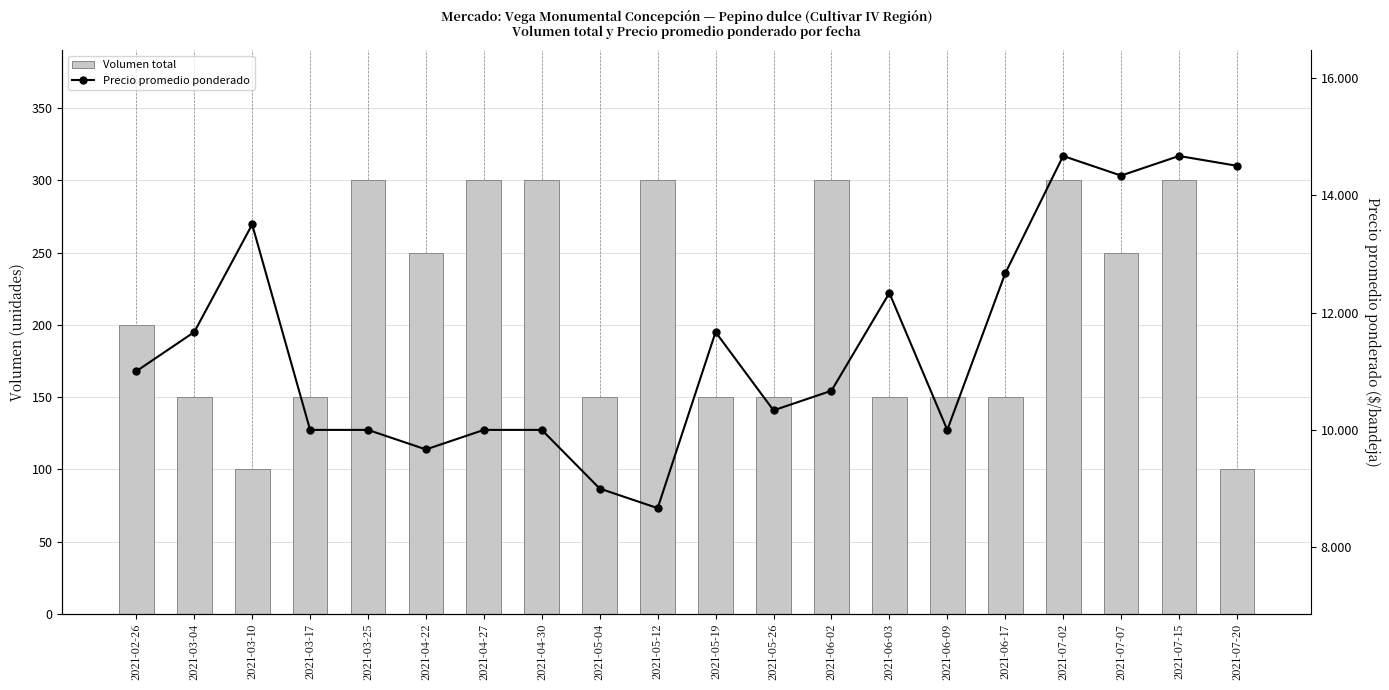

Rank the series at 2021-06-17 from highest to lowest value.

Precio promedio ponderado, Volumen total